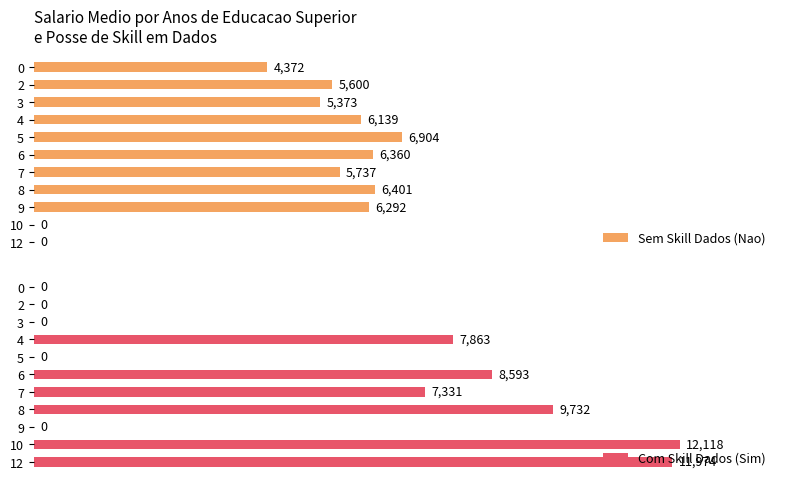

How many groups of bars are there?

11